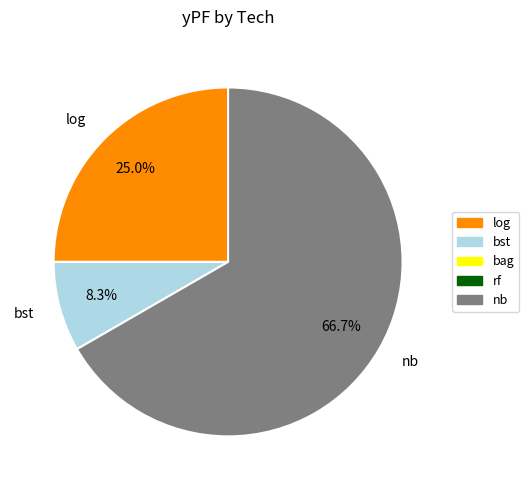

Between nb and log, which is larger?

nb